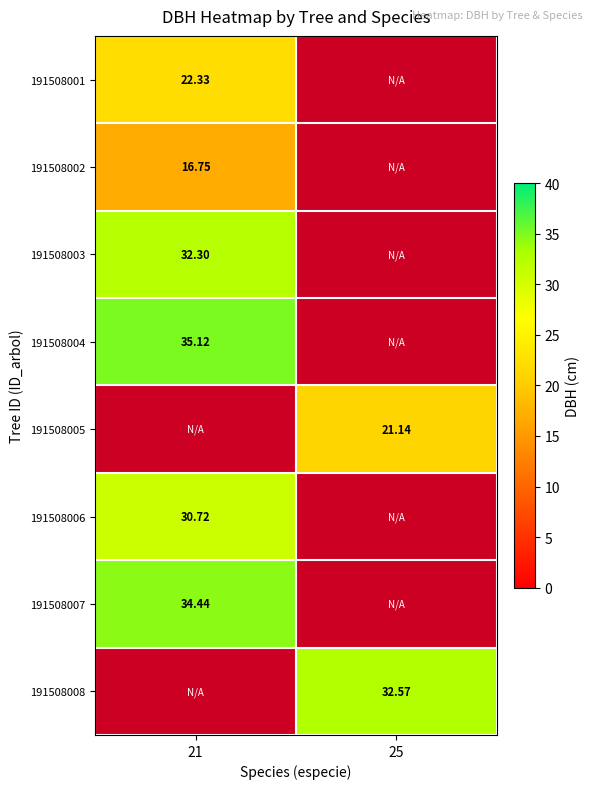

Is the value of 191508001 at 21 greater than the value of 191508008 at 25?

No